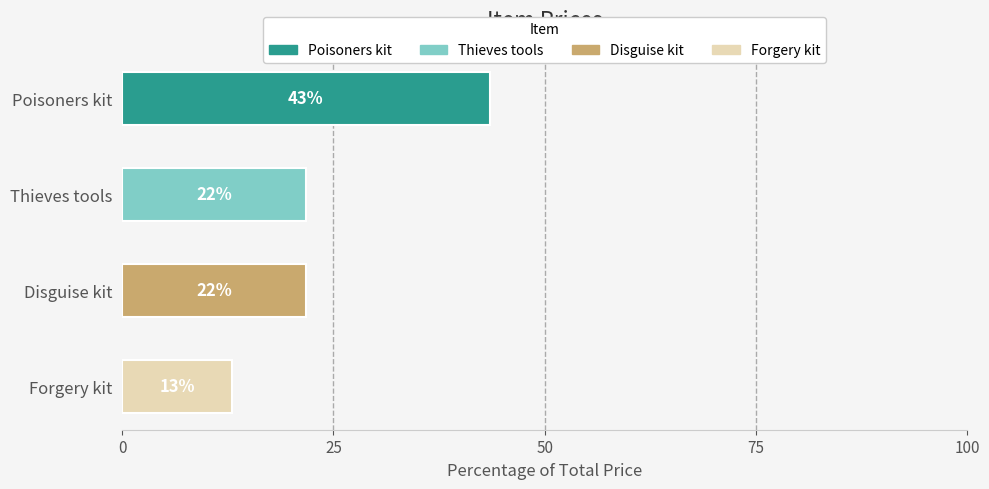

How many bars are there in total?

4